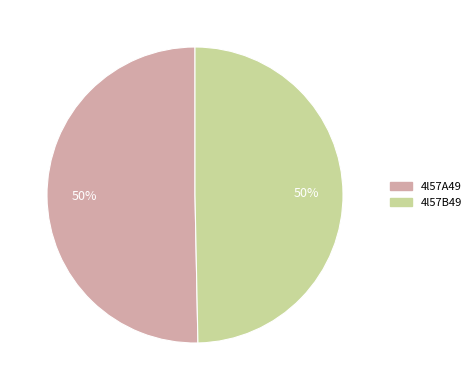

What is the ratio of the value at 4l57A49 to the value at 4l57B49?

1.0